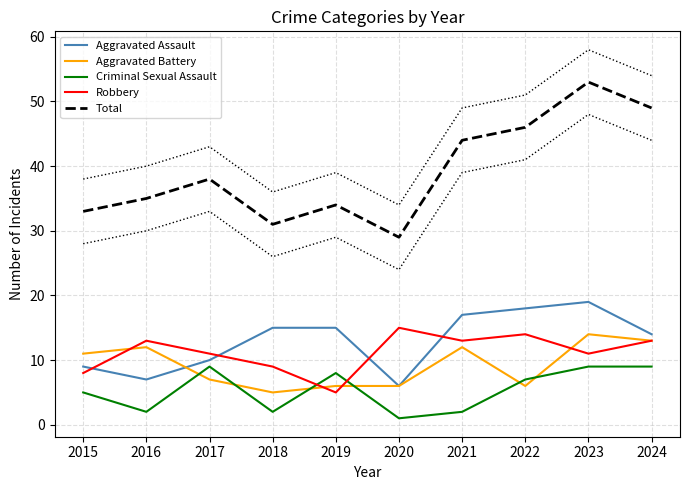

Which series ends up on top after the final intersection of Robbery and Aggravated Assault?

Aggravated Assault